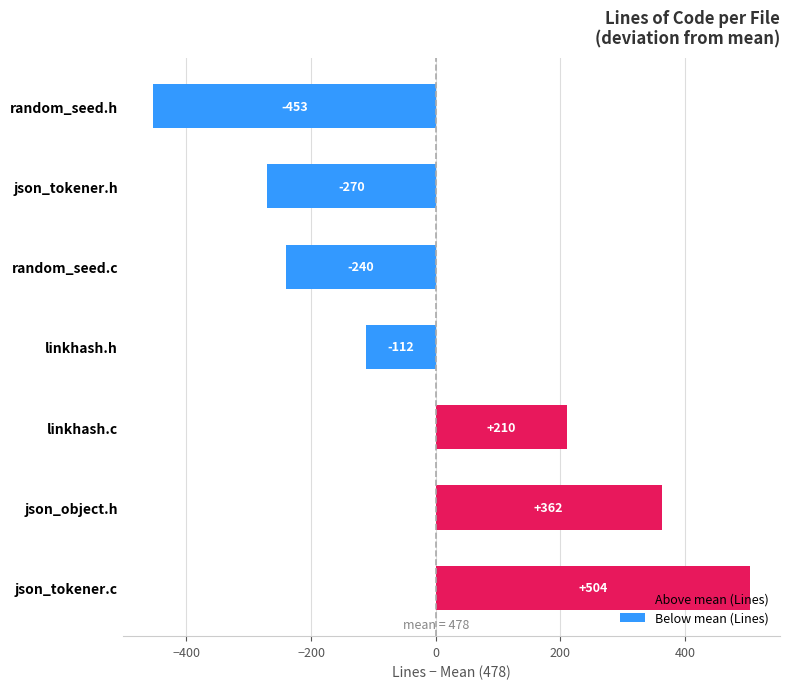

What is the minimum value shown in the chart?

-453.6